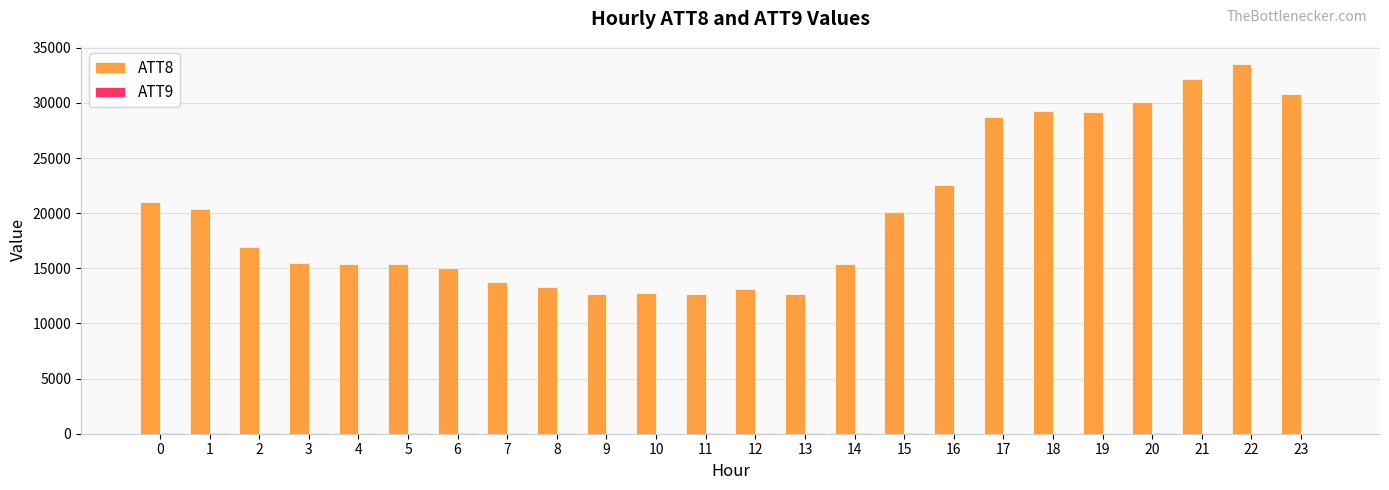

Which series has the largest total across all categories?

ATT8